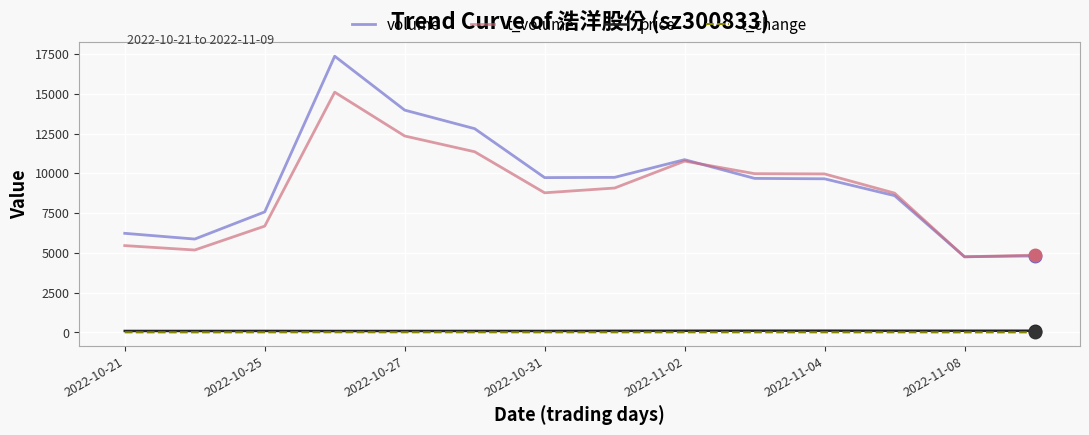

True or false: t_change and volume intersect in this chart.

False